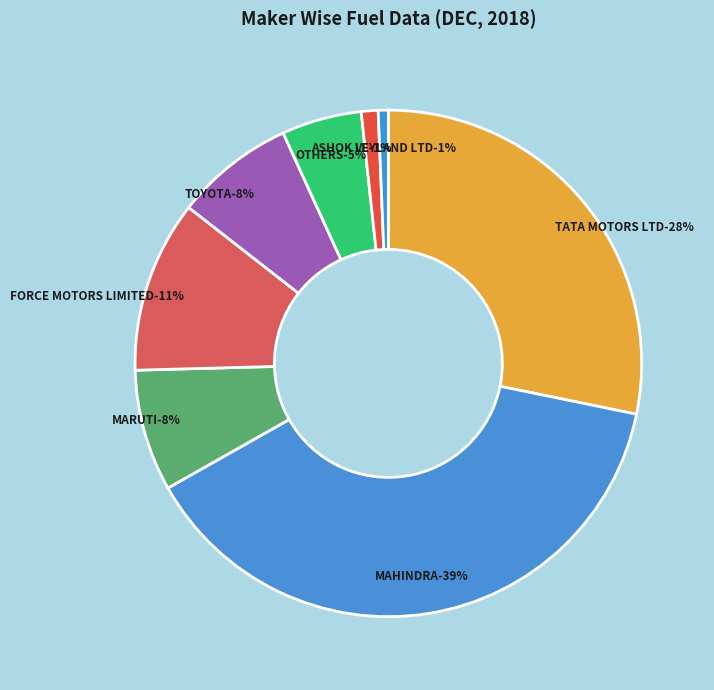

Count the number of slices in the pie.

8